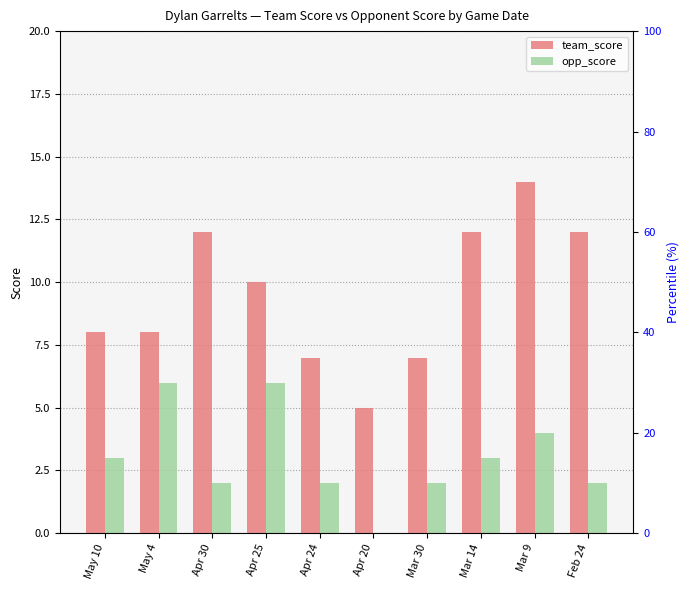

Which series changed the most between Mar 9 and Feb 24?

team_score